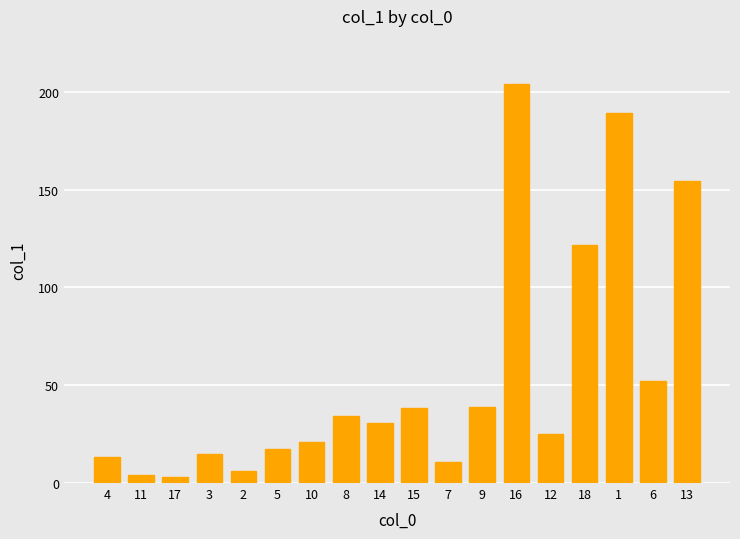

What is the label of the 5th bar from the left?

2